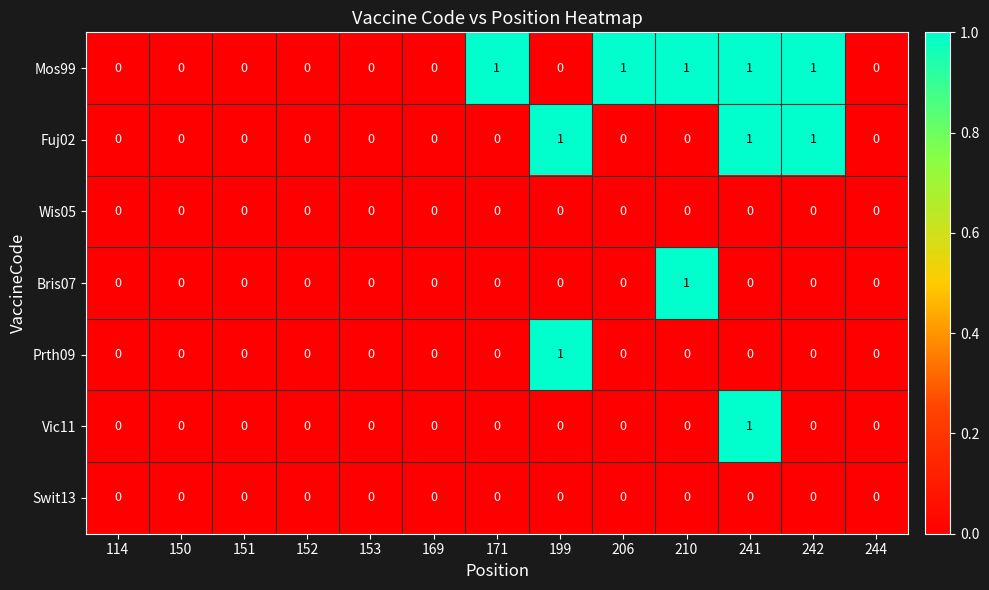

Between 152 and 206, which series saw the biggest shift?

Mos99